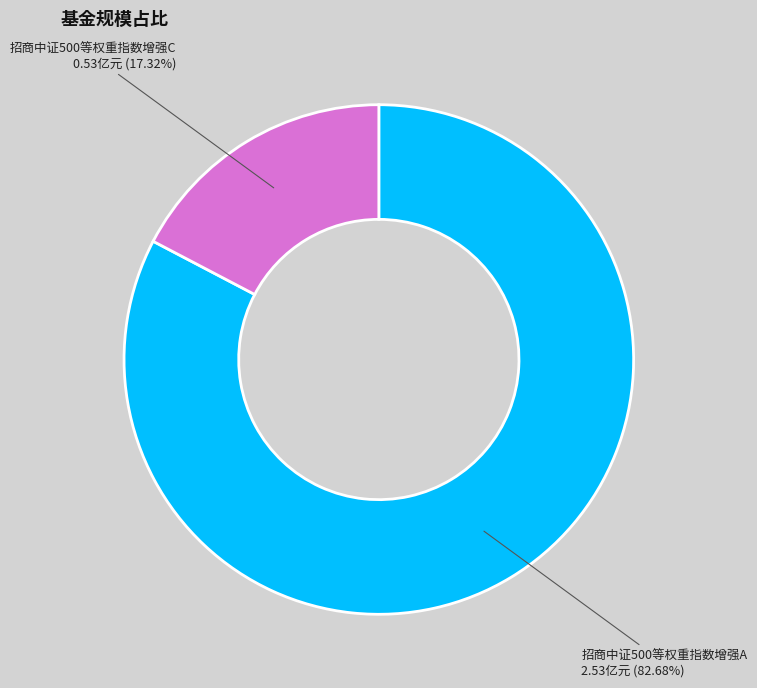

Count the number of slices in the pie.

2